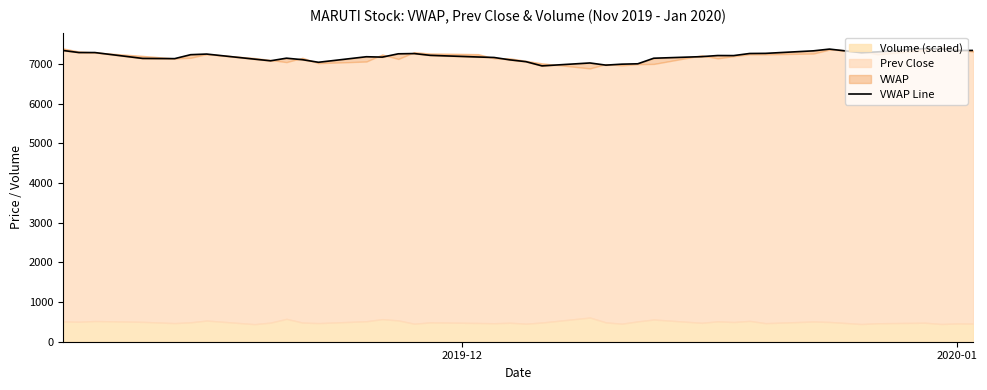

How many categories are shown in the chart?

40